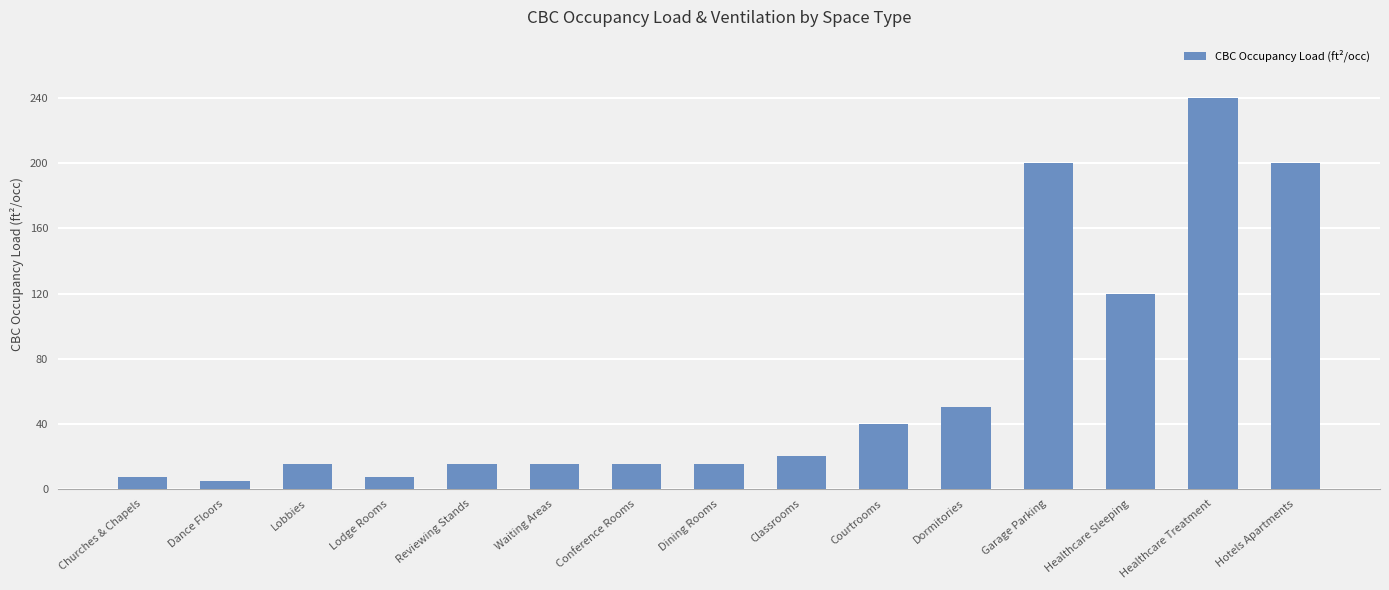

Reading left to right, what are all the values shown in this chart?

7	5	15	7	15	15	15	15	20	40	50	200	120	240	200